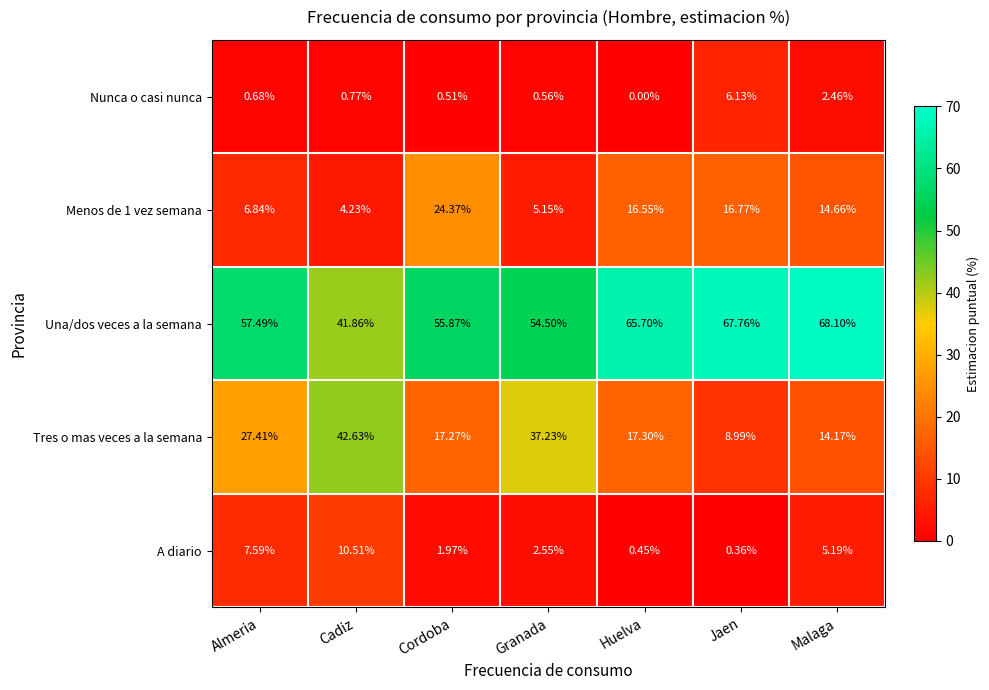

Which series changed the most between Almeria and Malaga?

Tres o mas veces a la semana